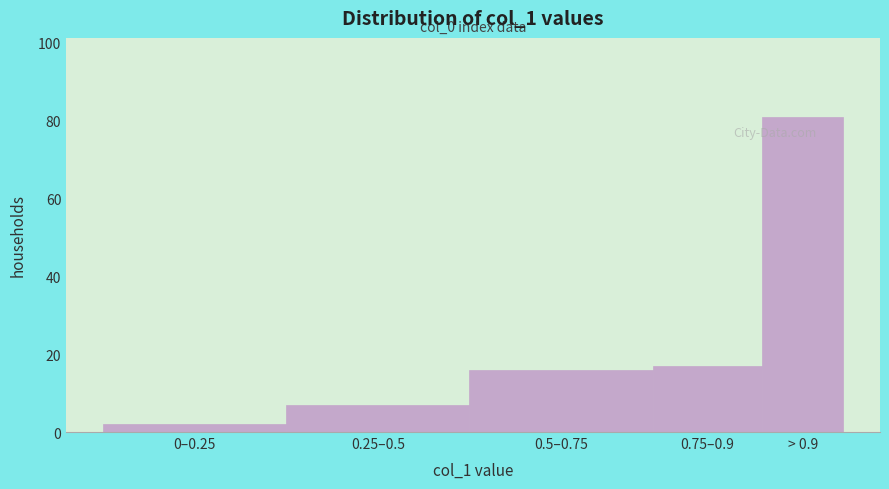

Reading right to left, extract all data points from this chart.

81	17	16	7	2